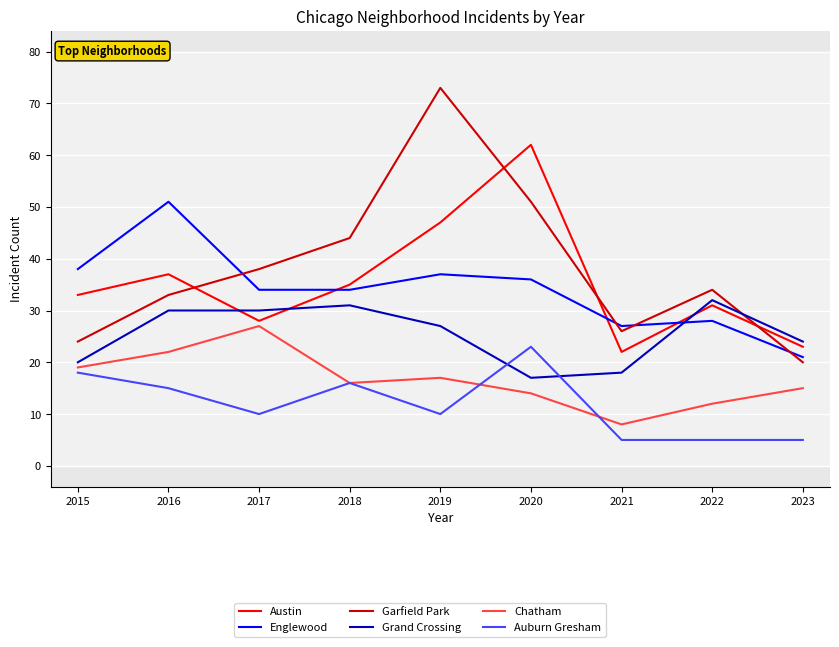

Rank the series by their maximum value, from highest to lowest.

Garfield Park, Austin, Englewood, Grand Crossing, Chatham, Auburn Gresham